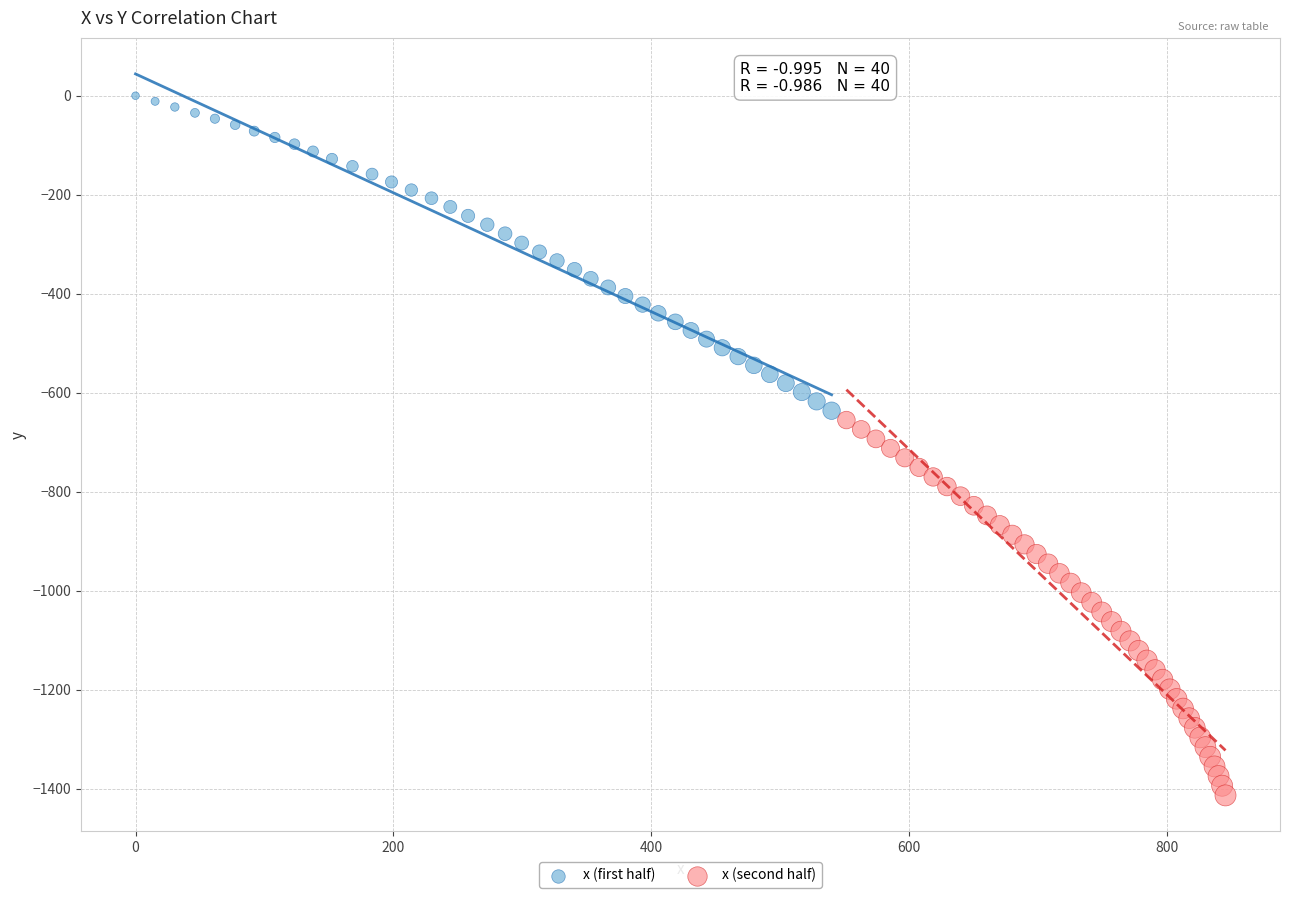

Which series contains the highest Y value?

x (first half)